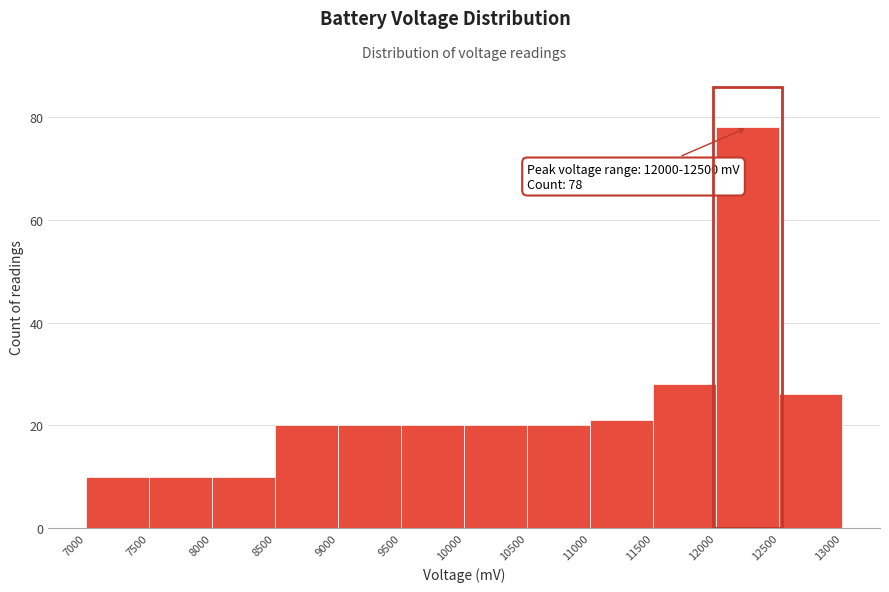

Which range on the x-axis has the tallest bar?

12000 to 12500